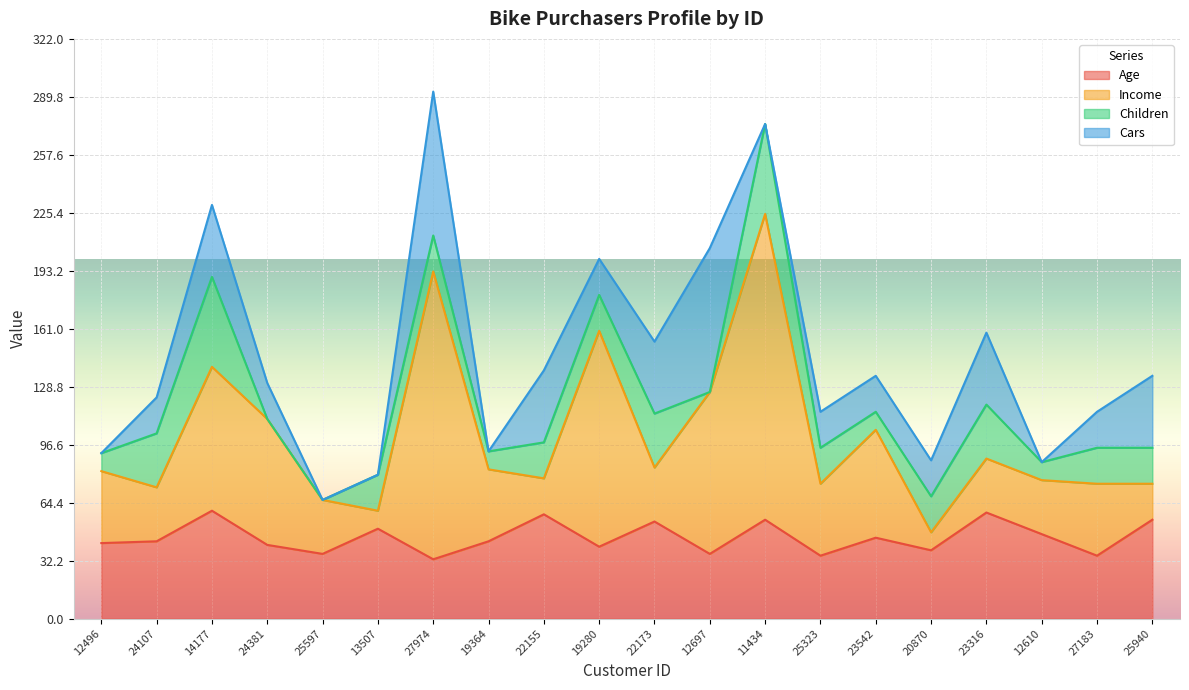

What is the total value across all series at 20870?

88